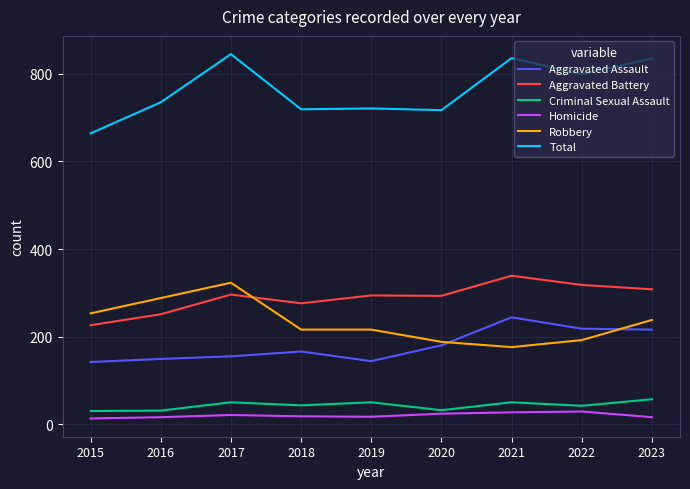

What is the minimum value for Aggravated Assault?

142